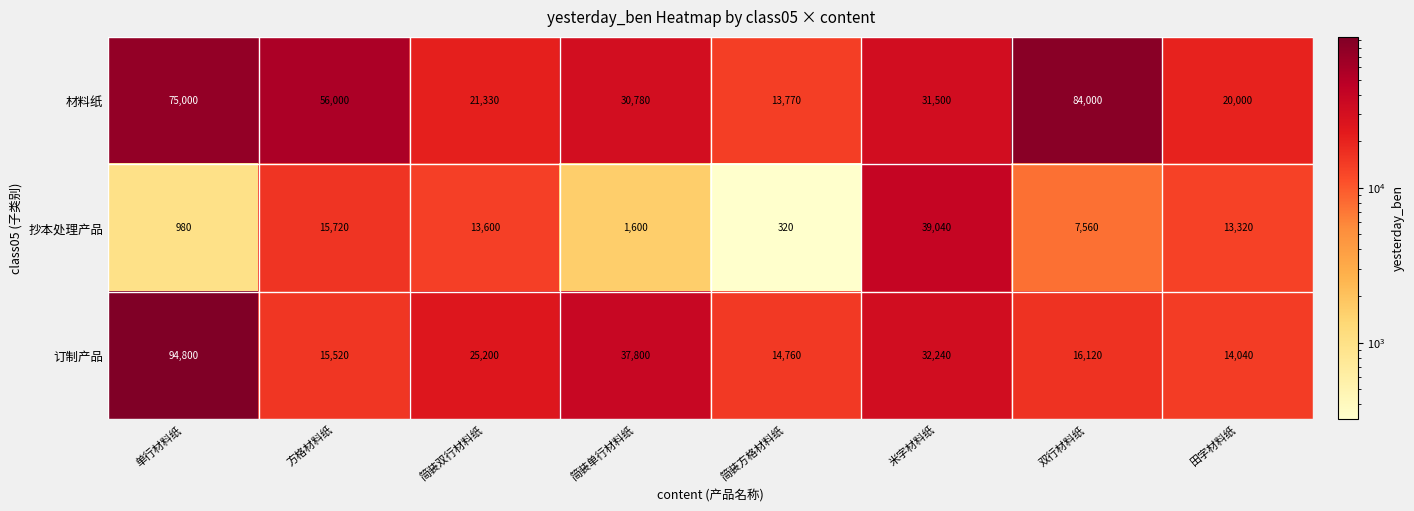

Reading left to right, list all the values displayed in this chart.

材料纸: 75000	56000	21330	30780	13770	31500	84000	20000
抄本处理产品: 980	15720	13600	1600	320	39040	7560	13320
订制产品: 94800	15520	25200	37800	14760	32240	16120	14040